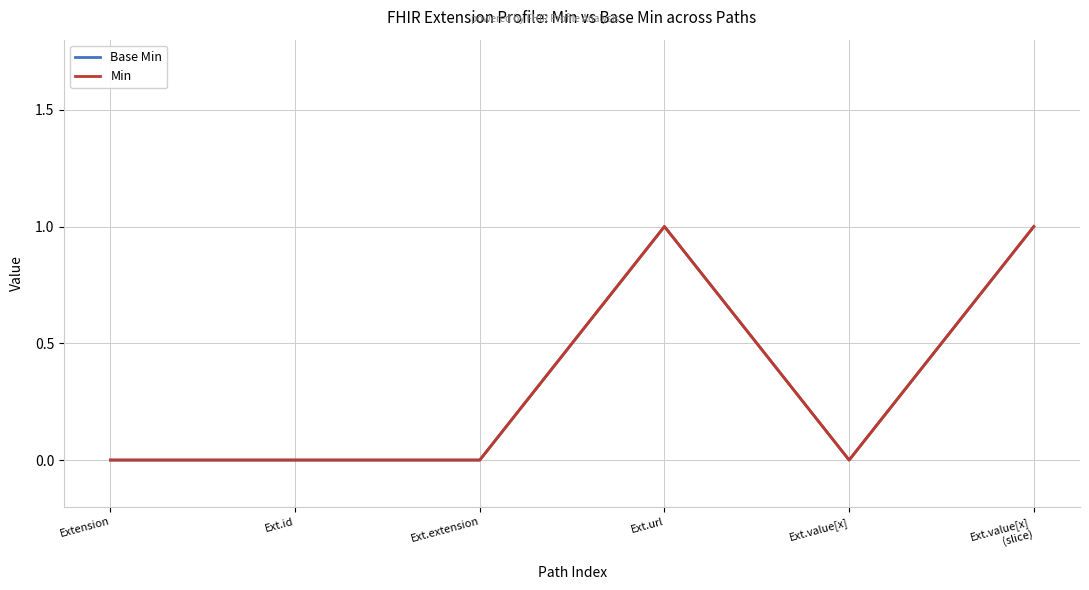

Rank the series at Ext.url from highest to lowest value.

Base Min, Min